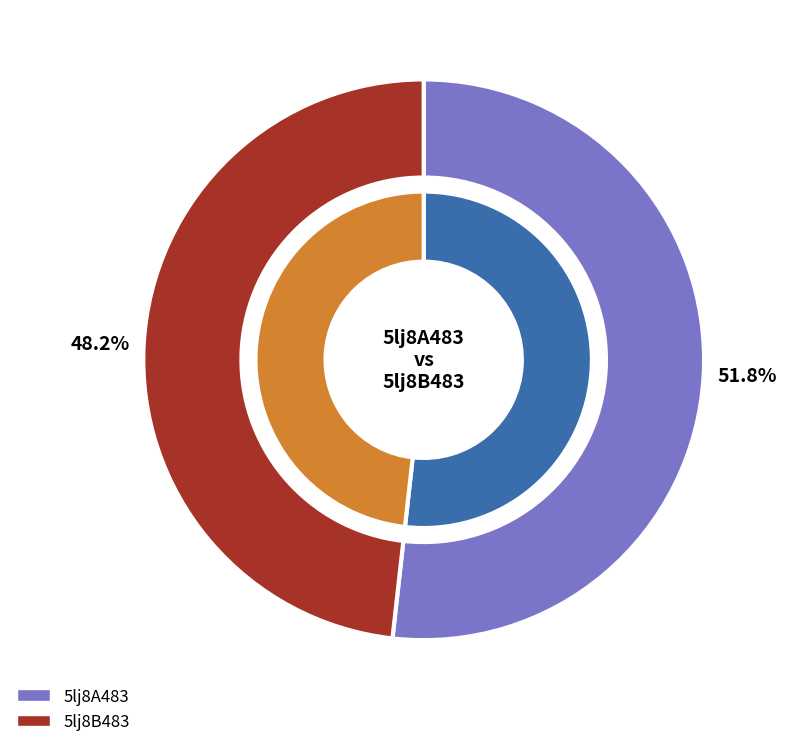

What is the smallest slice in the pie chart?

5lj8B483